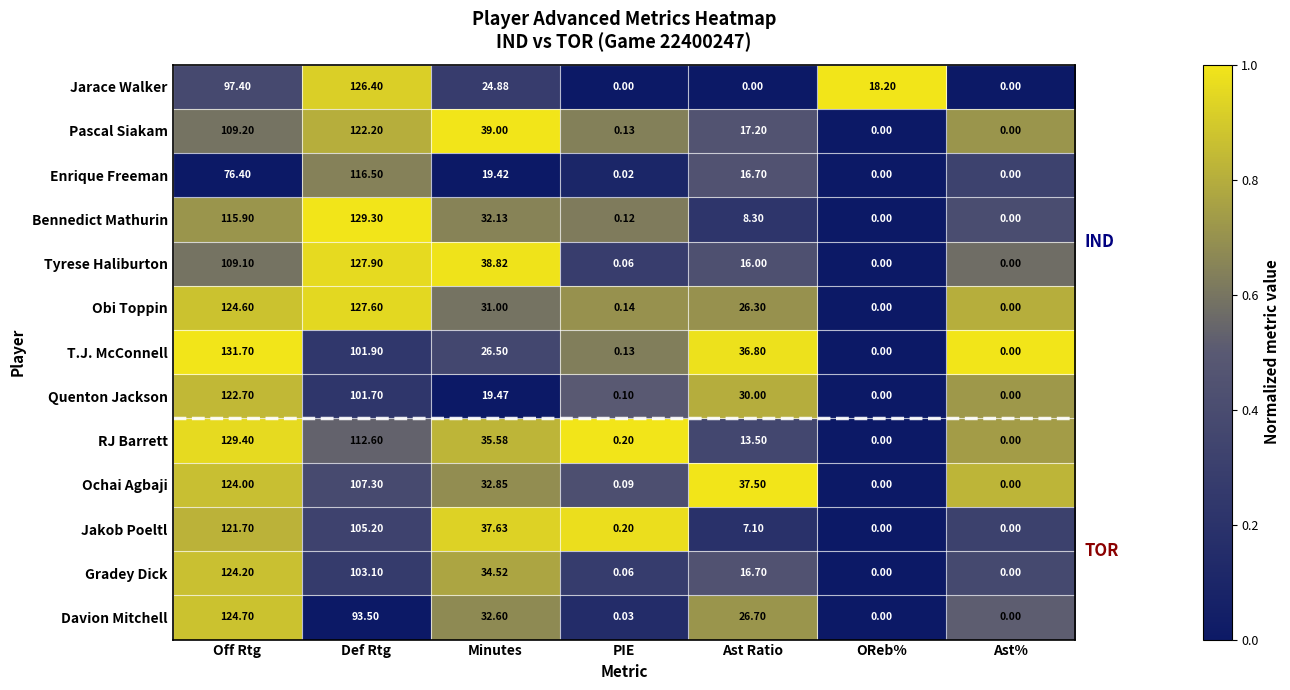

Rank the series by their maximum value, from highest to lowest.

T.J. McConnell, RJ Barrett, Bennedict Mathurin, Tyrese Haliburton, Obi Toppin, Jarace Walker, Davion Mitchell, Gradey Dick, Ochai Agbaji, Quenton Jackson, Pascal Siakam, Jakob Poeltl, Enrique Freeman